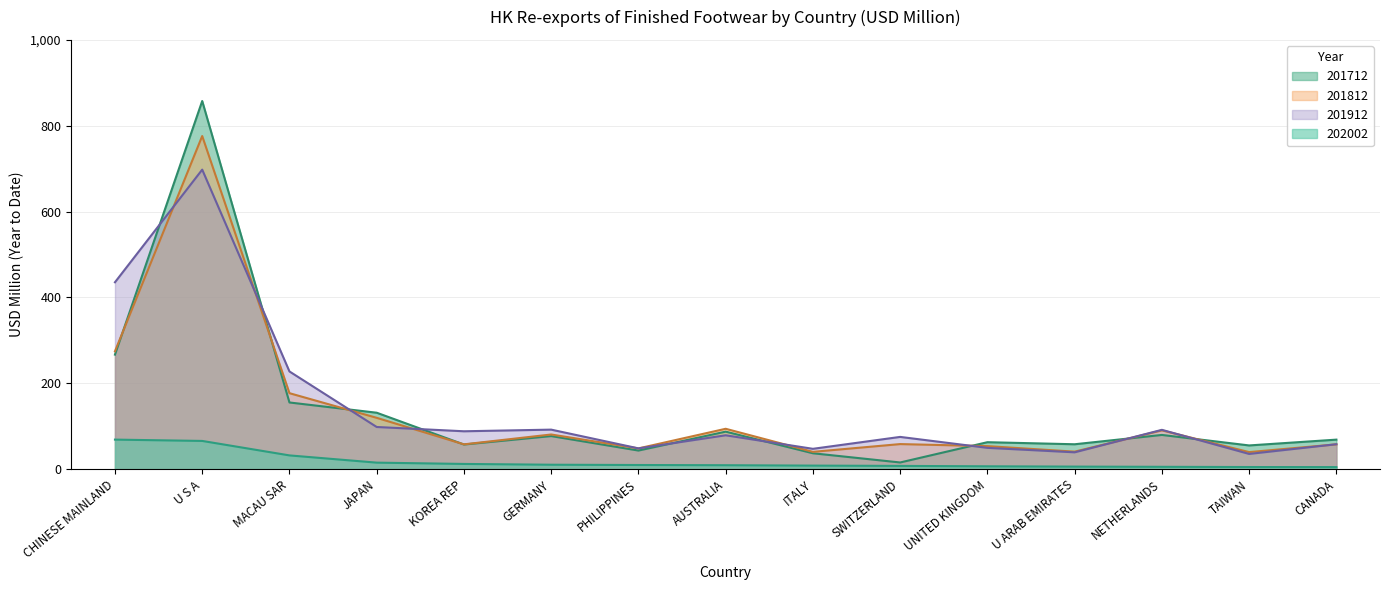

Which series has the widest spread of values?

201712